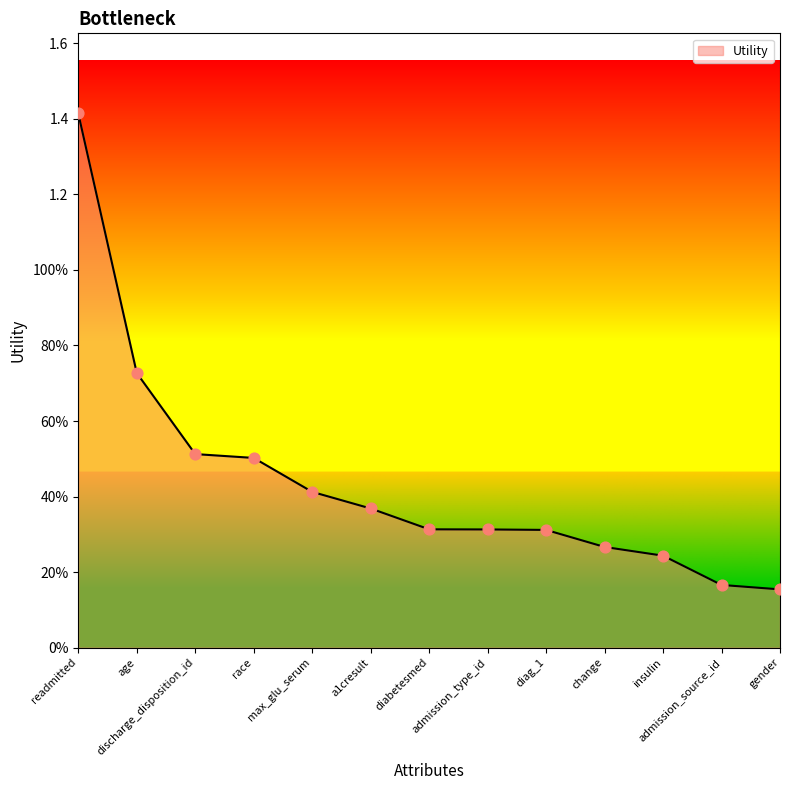

What is the change in value from readmitted to insulin?

-1.2